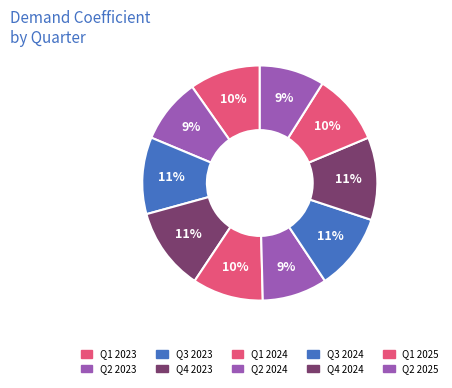

To the nearest percent, what is the average slice percentage?

10%